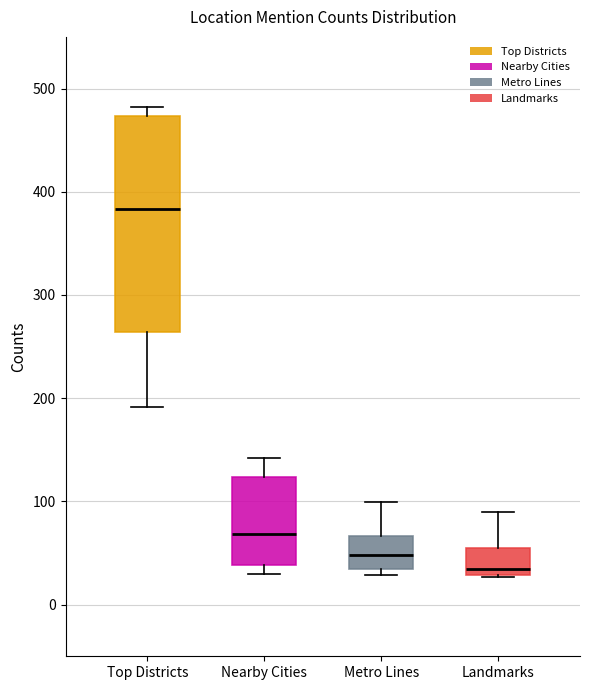

Where does the upper whisker of the box for Metro Lines end on the y-axis? The values are not printed on the chart, so give them approximately, as read against the axis.

100